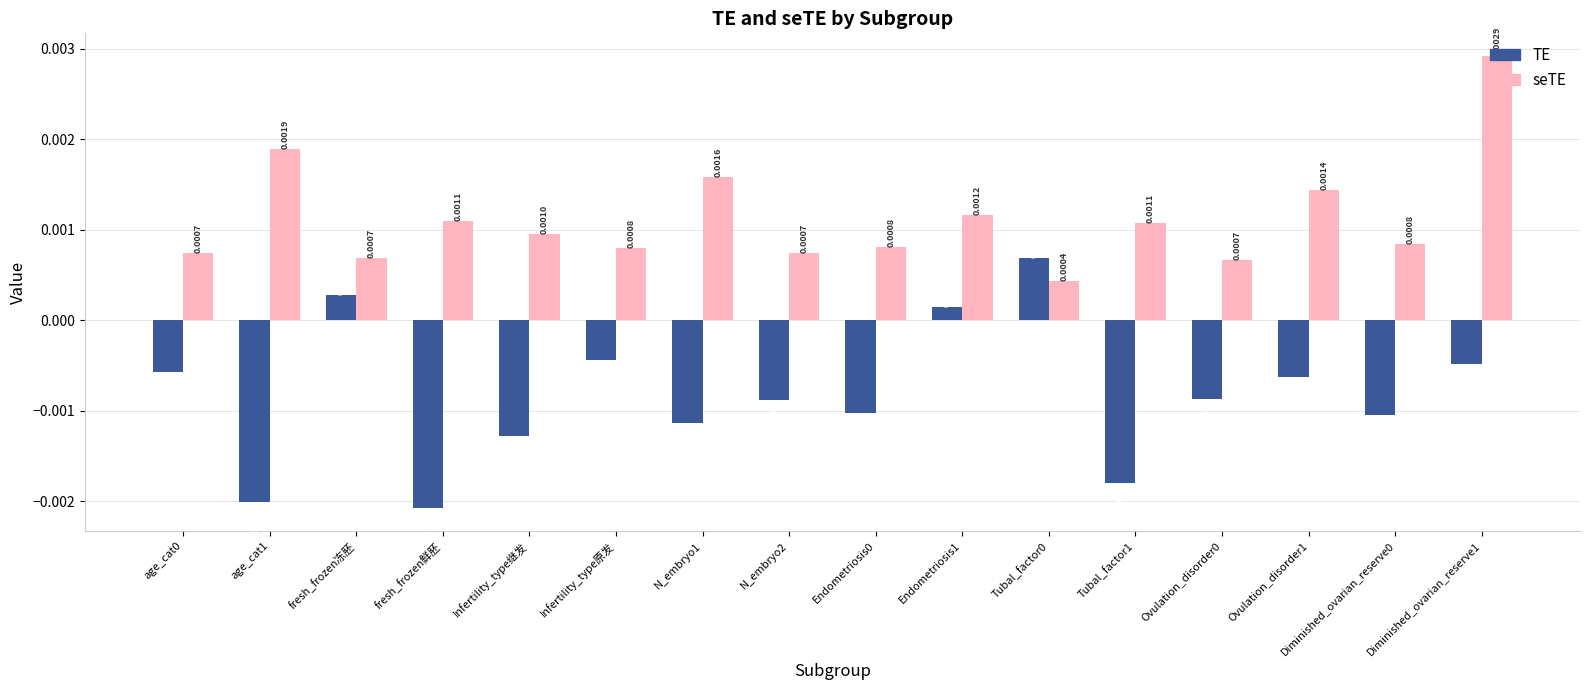

Rank the series at N_embryo1 from highest to lowest value.

seTE, TE